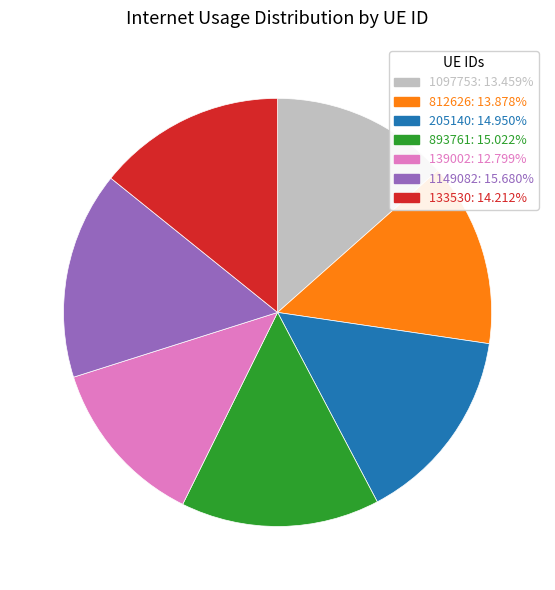

Does any single category account for the majority?

No